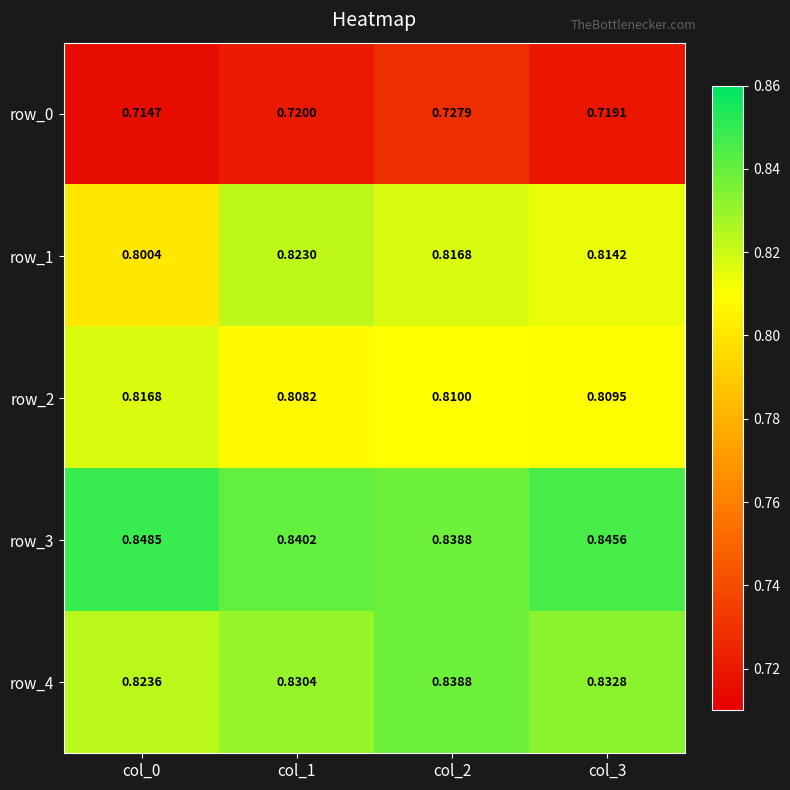

Rank the categories by row_0 value from lowest to highest.

col_0, col_3, col_1, col_2